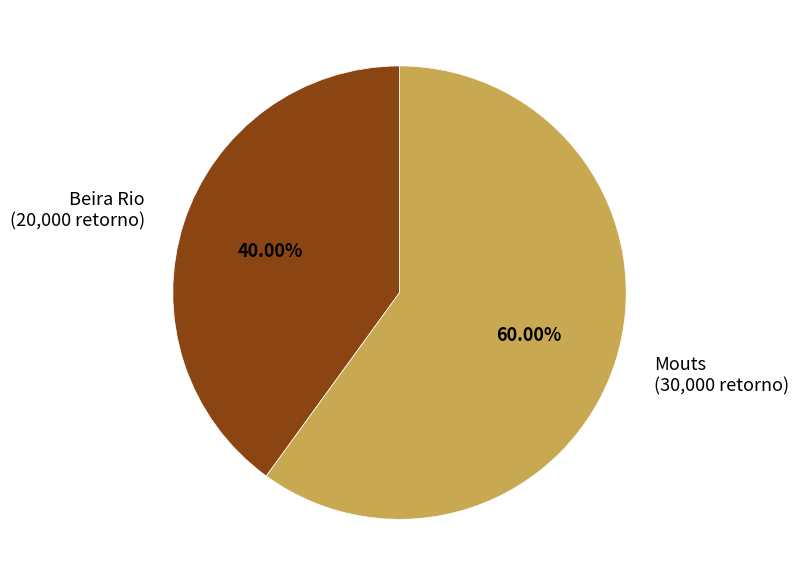

The Mouts slice represents 60% of the pie. True or false?

True